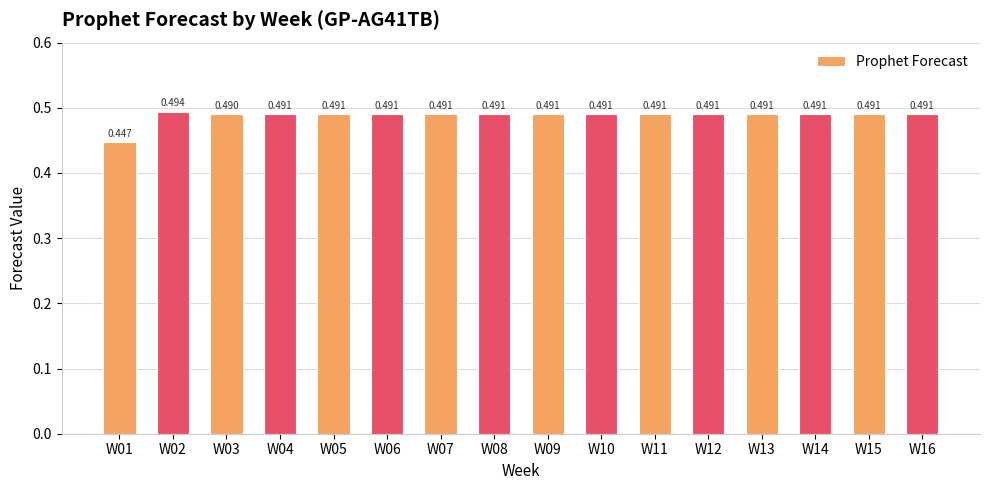

List the labels in order of value, smallest first.

W01, W03, W05, W07, W09, W11, W13, W15, W16, W14, W12, W10, W08, W06, W04, W02